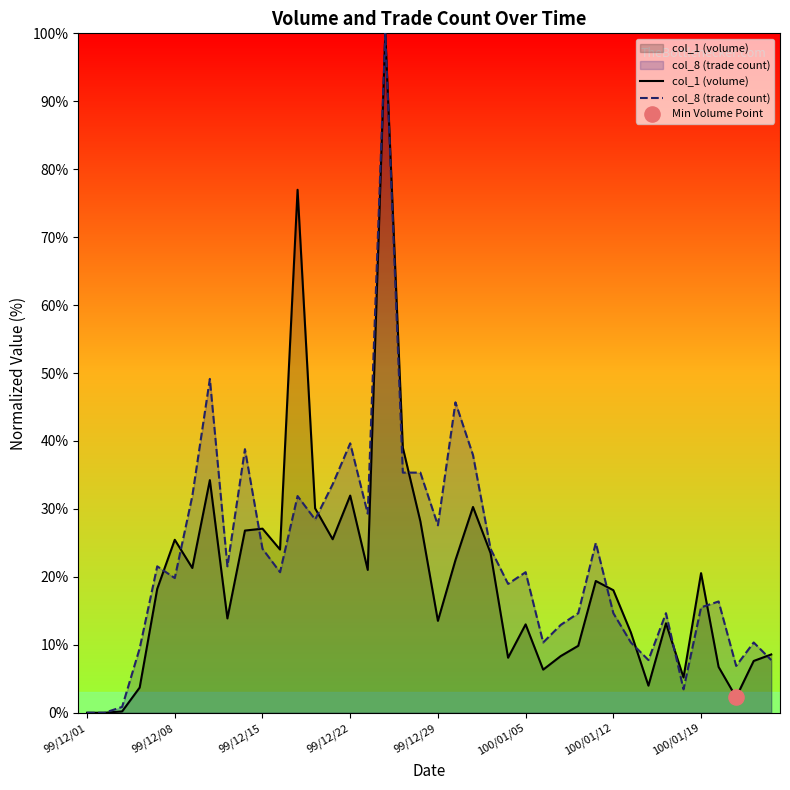

What is the total value across all series at 99/12/08?

45.3